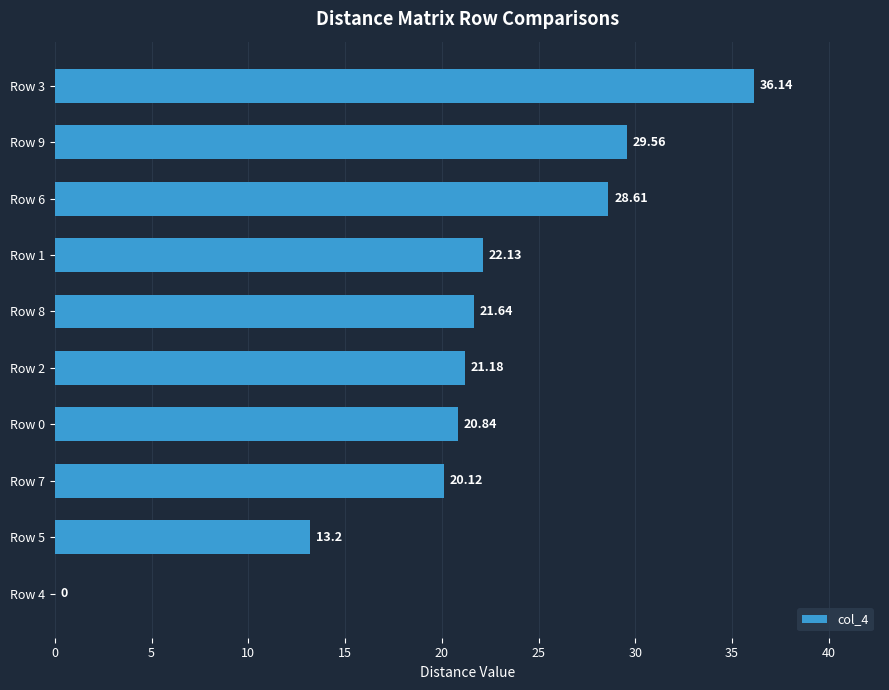

Count the number of categories in the chart.

10